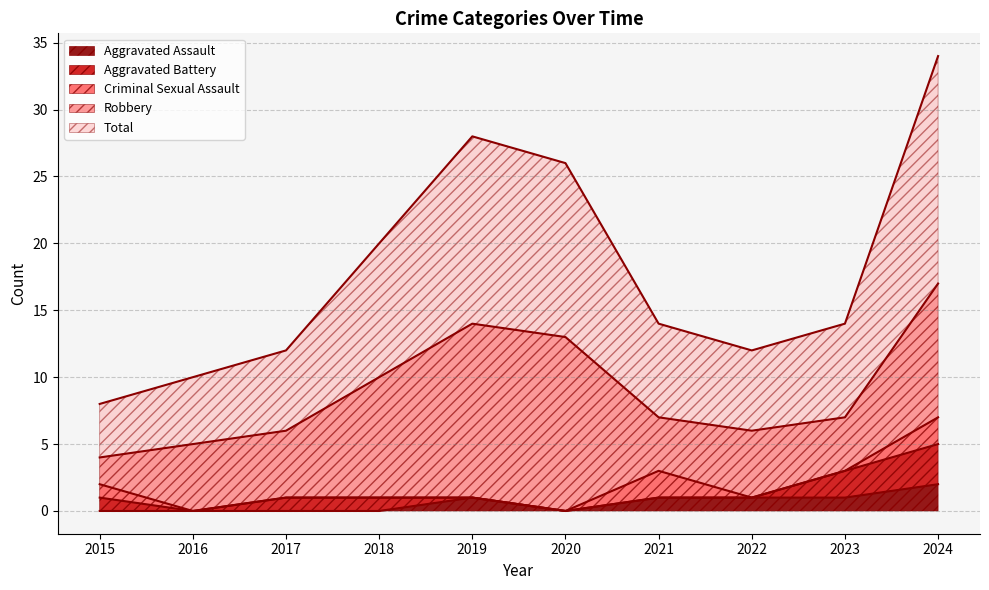

Is it true that Aggravated Assault equals 0 at 2019?

False